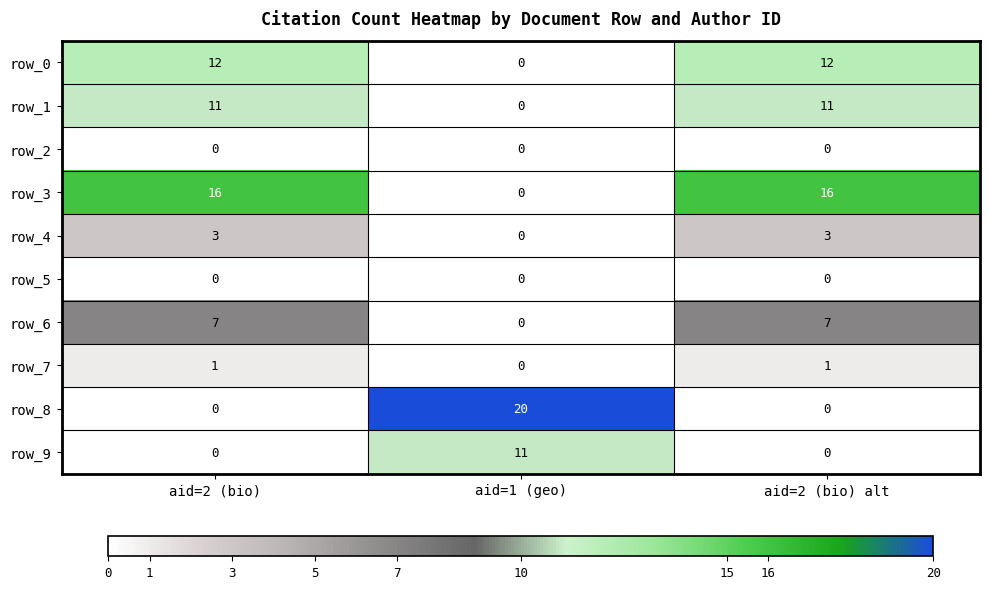

What is the total value across all series at aid=2 (bio) alt?

50